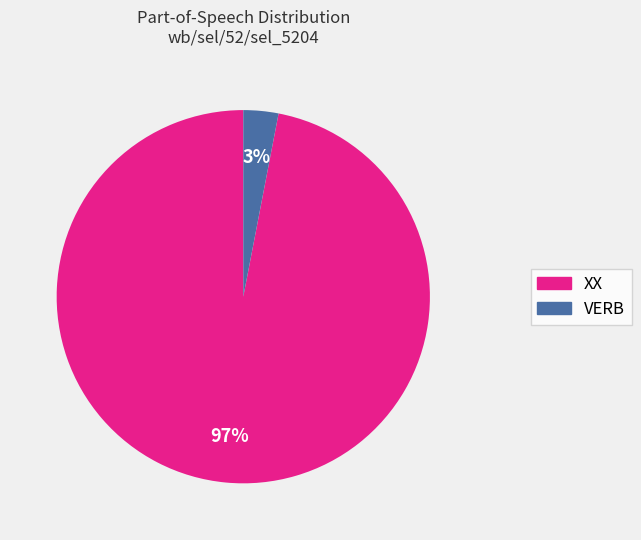

The XX slice represents 97% of the pie. True or false?

True